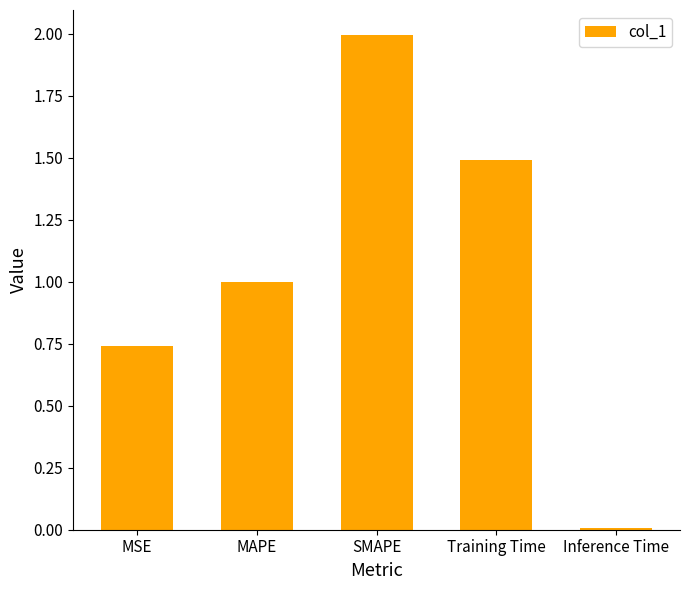

The value at SMAPE is 2.9. True or false?

False